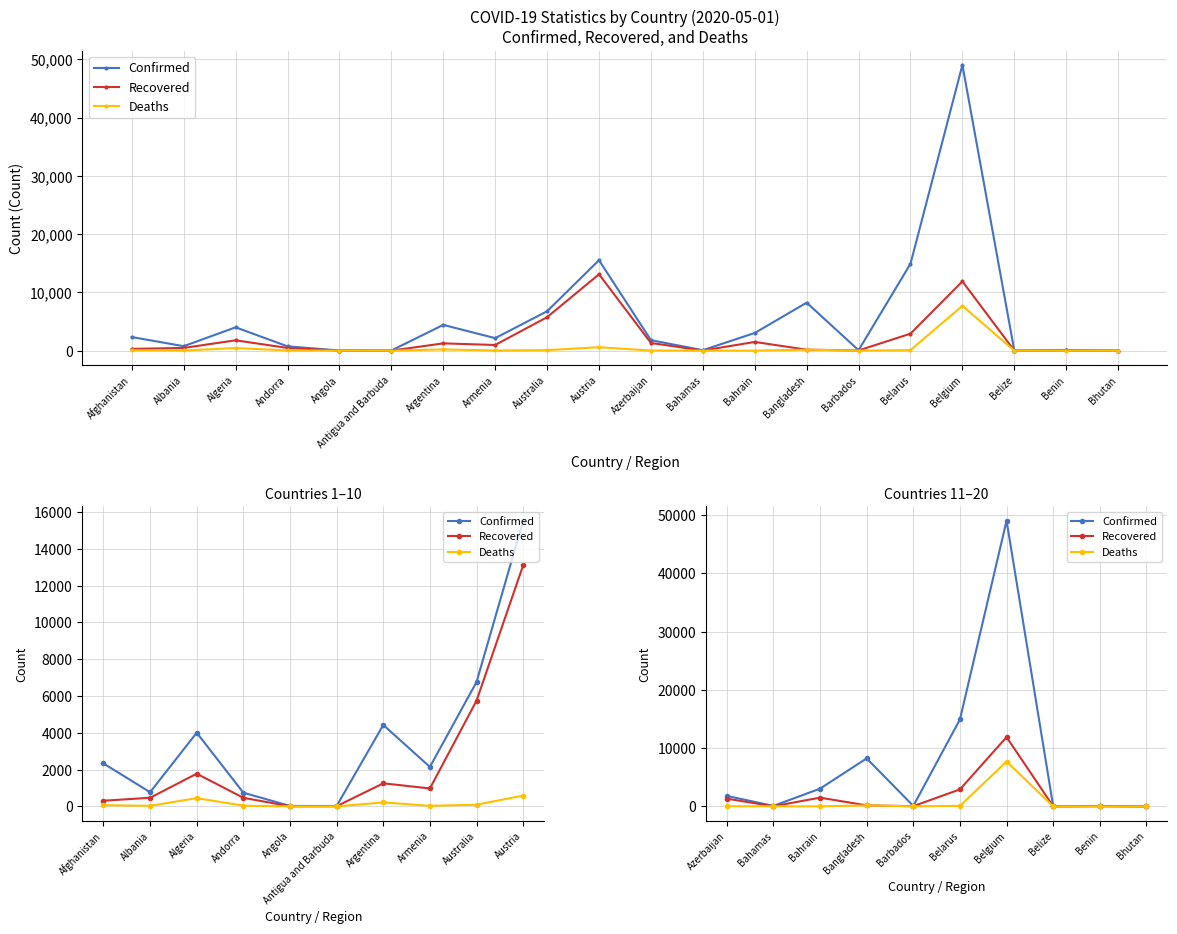

Is the value of Confirmed at Benin greater than the value of Recovered at Barbados?

Yes